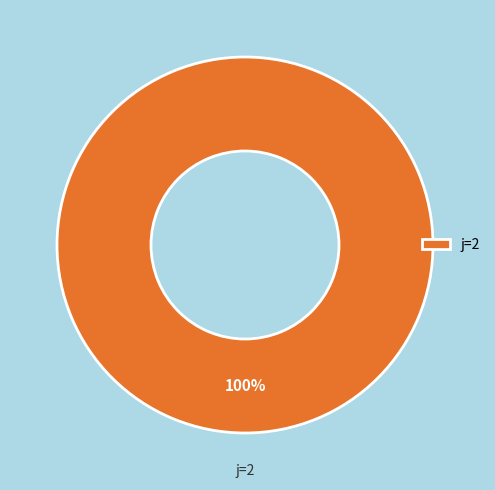

How many slices are in this pie chart?

1